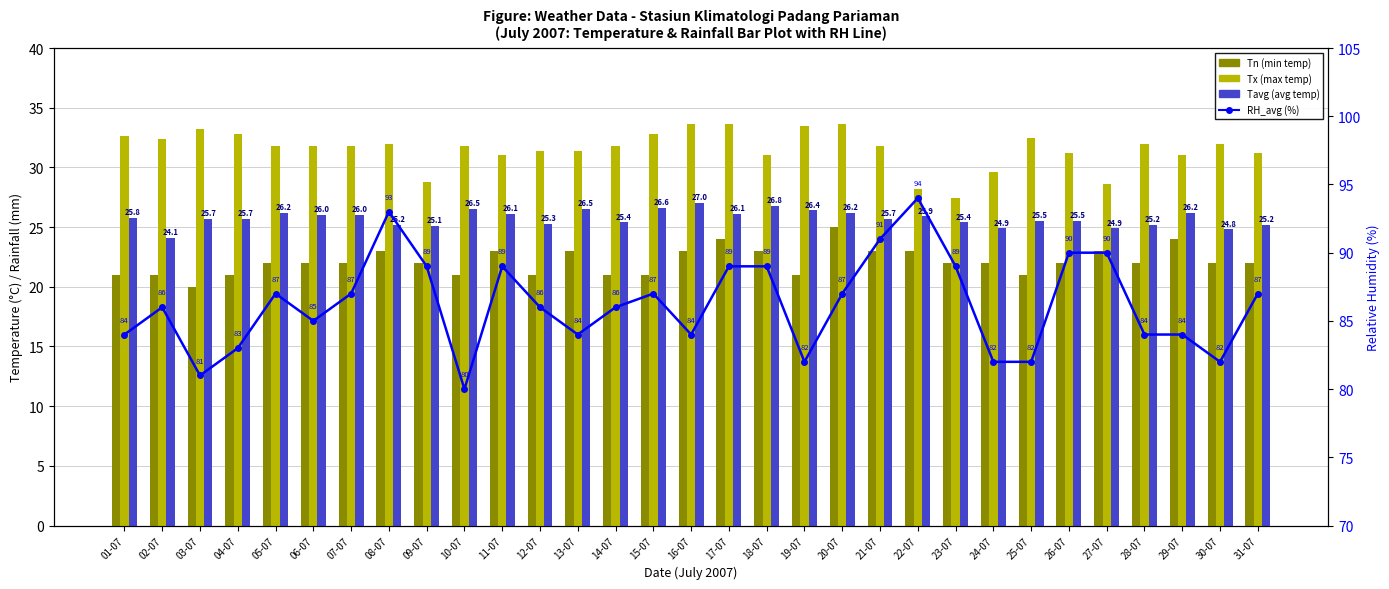

Which category has the highest value in the RH_avg series?

22-07